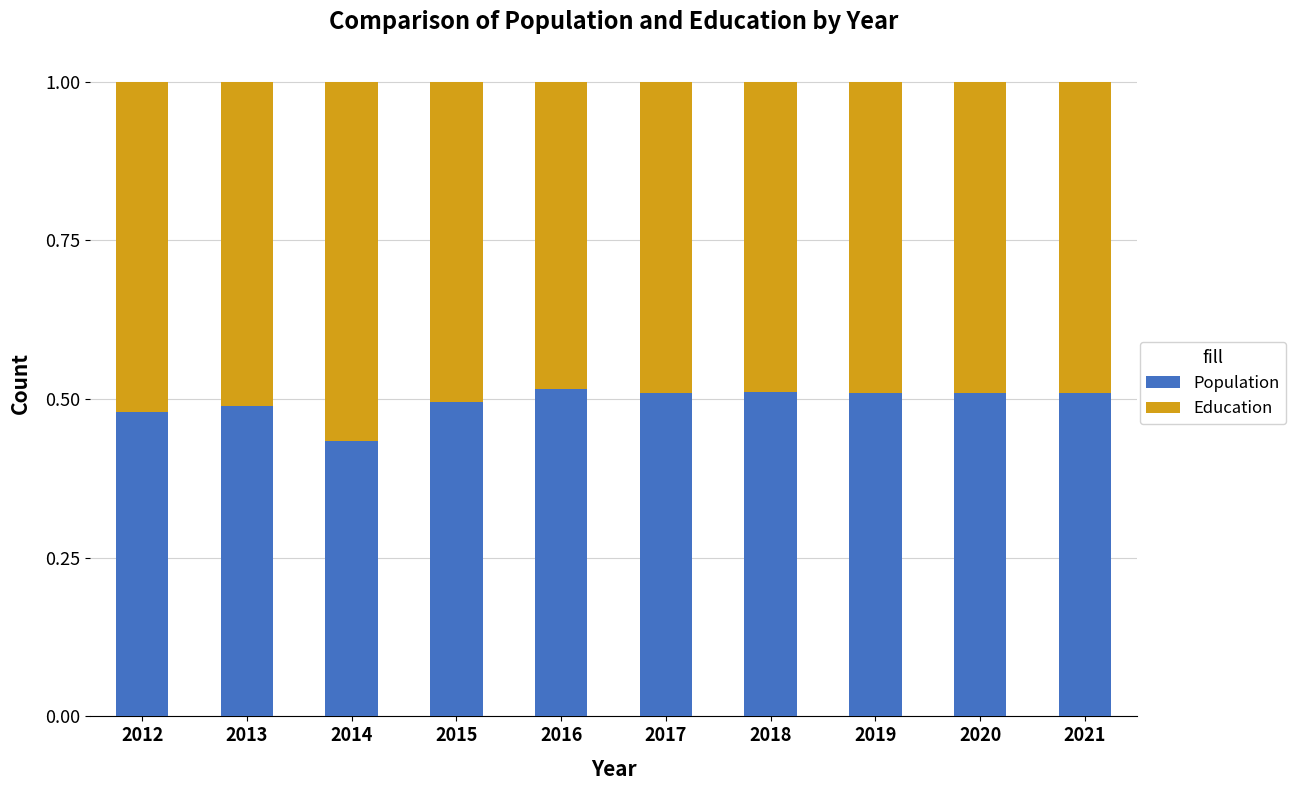

How many Population values are between 0 and 1?

10